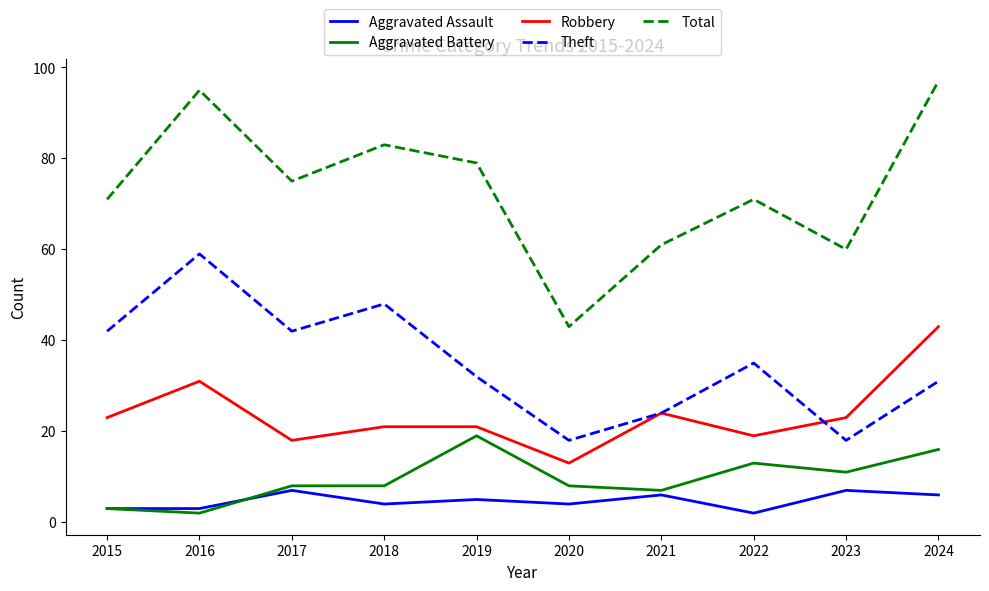

Is the value of Aggravated Assault at 2019 greater than the value of Aggravated Battery at 2019?

No